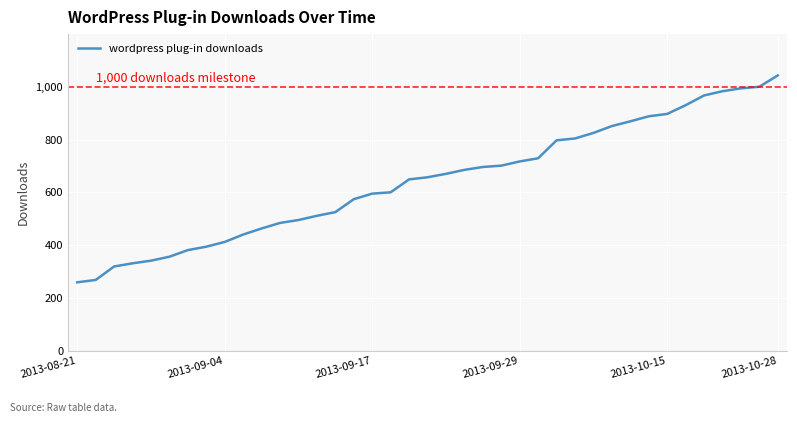

Reading left to right, list all the values displayed in this chart.

259	268	319	331	341	356	381	394	412	440	463	484	495	511	525	574	595	600	649	657	670	685	696	701	717	729	797	804	825	851	869	888	897	930	967	983	994	1000	1043